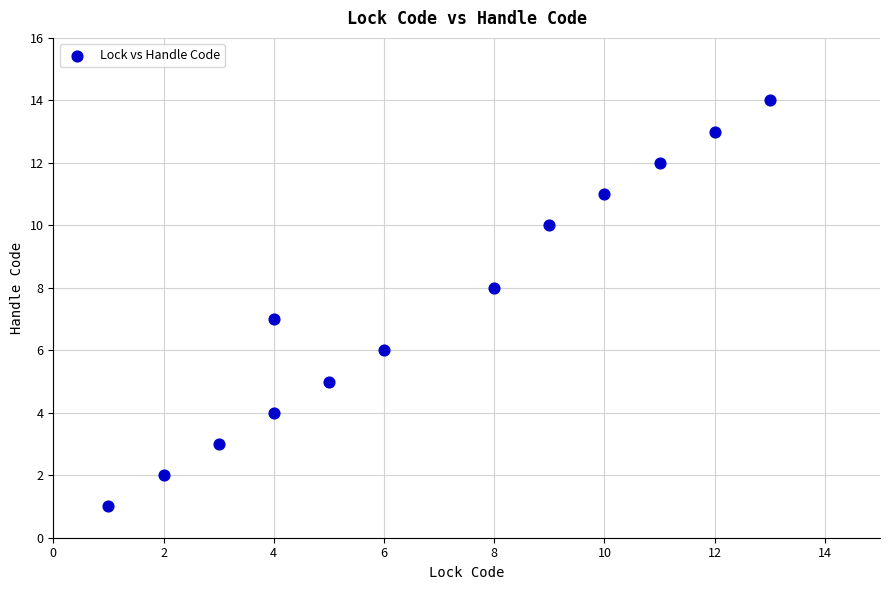

What is the range of Y values (max minus min)?

13